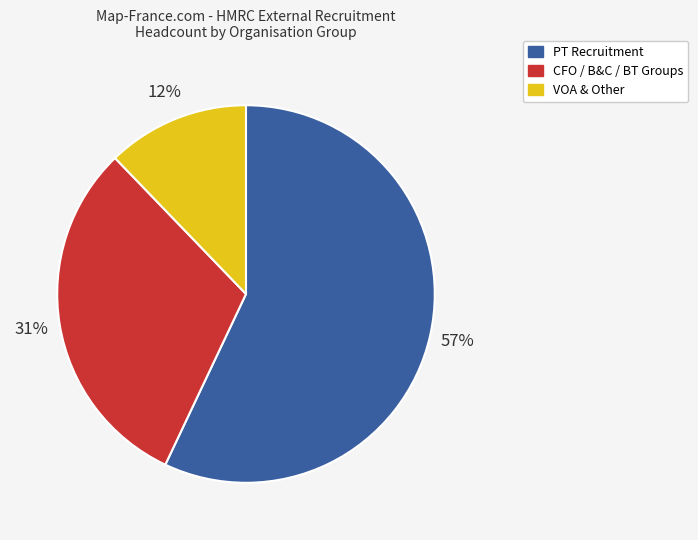

Is PT Recruitment the majority of the pie?

Yes